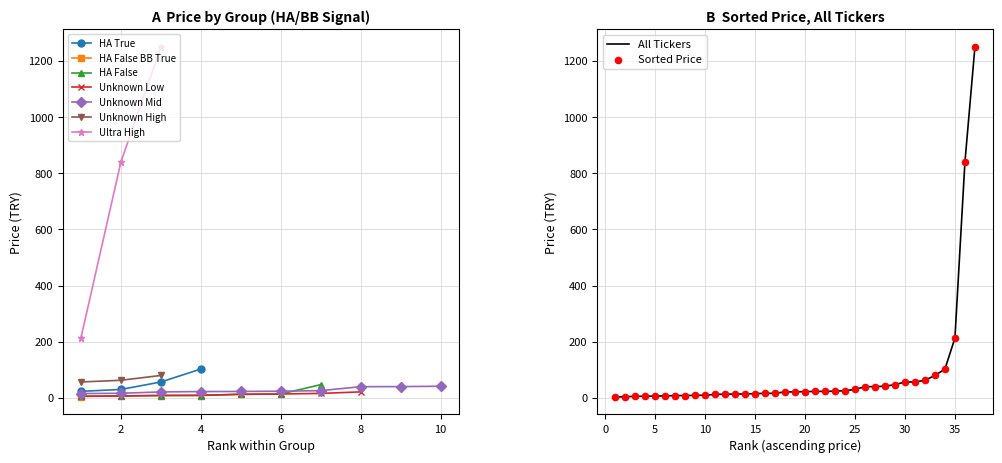

What is the lowest value of the Ultra High series?

212.7